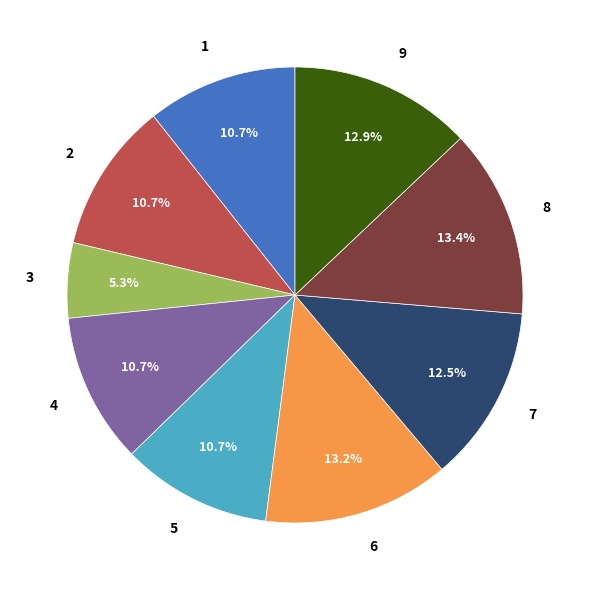

Which slice is the smallest?

3